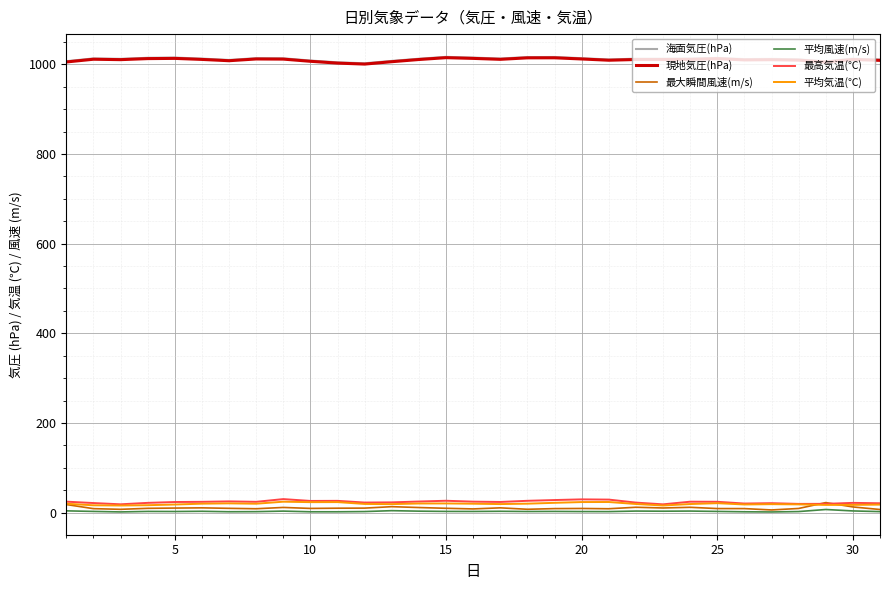

What is the sum of all 海面気圧(hPa) values?

31364.3